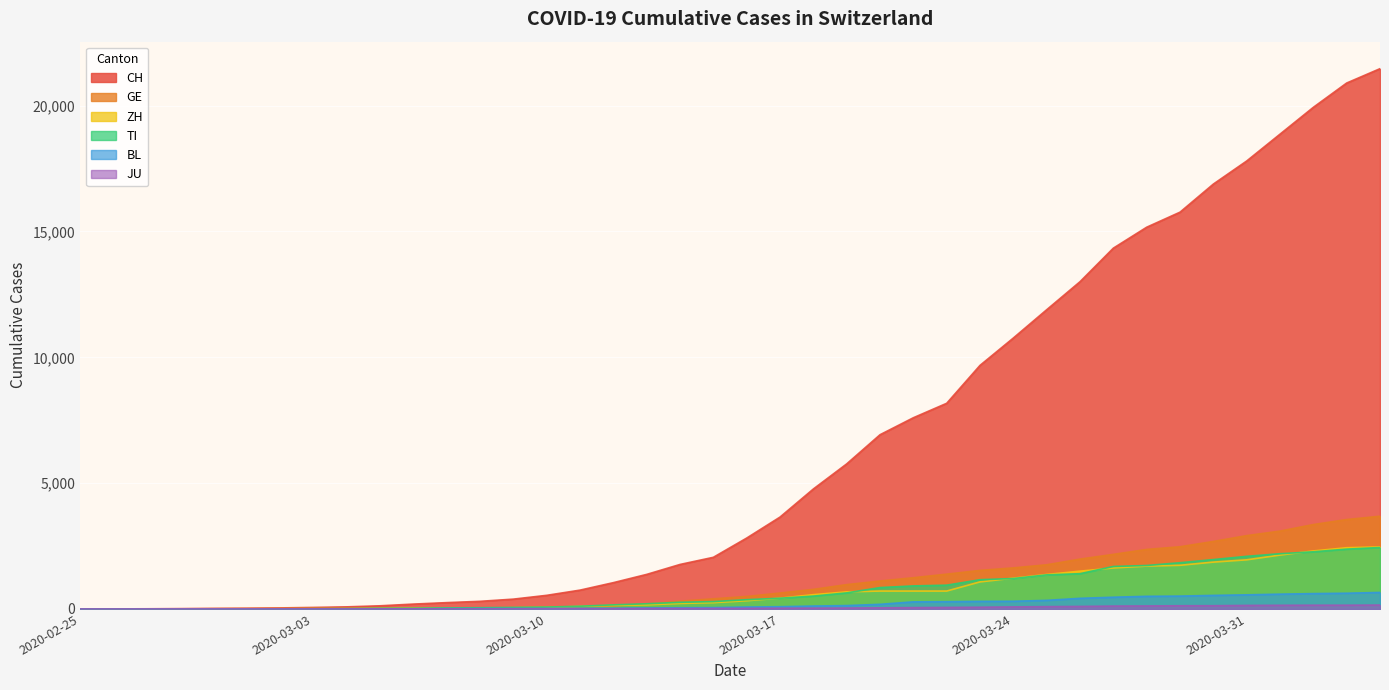

How many values in JU are above zero?

38